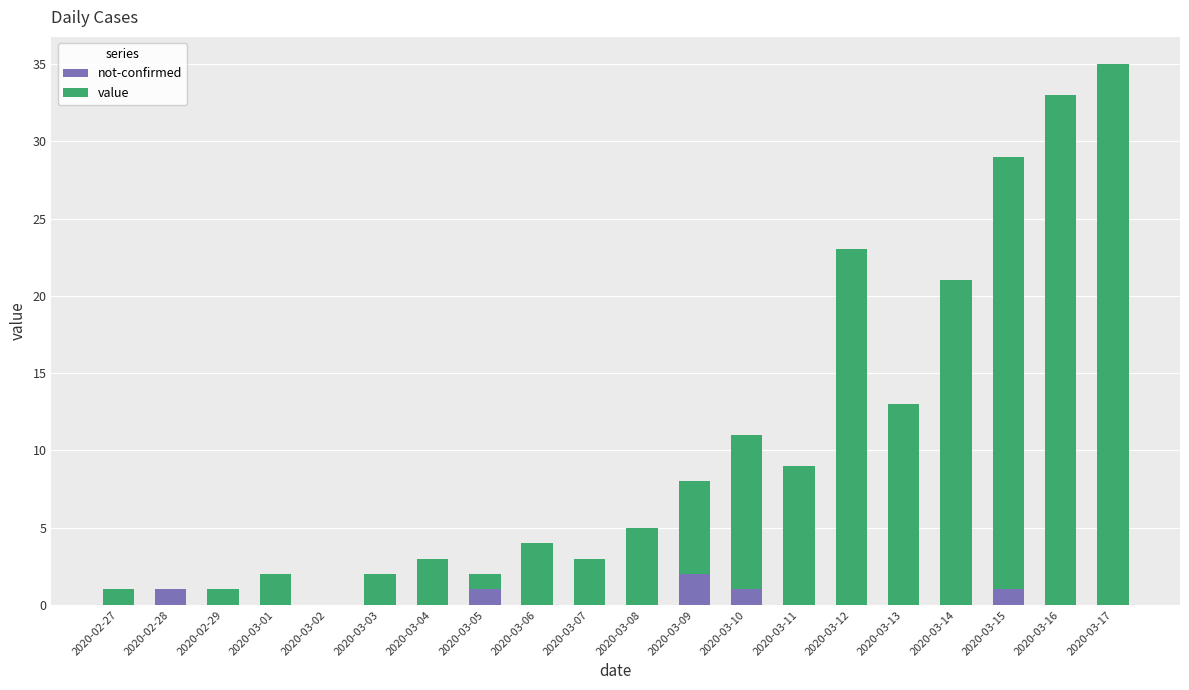

What is the total value across all series at 2020-03-15?

29